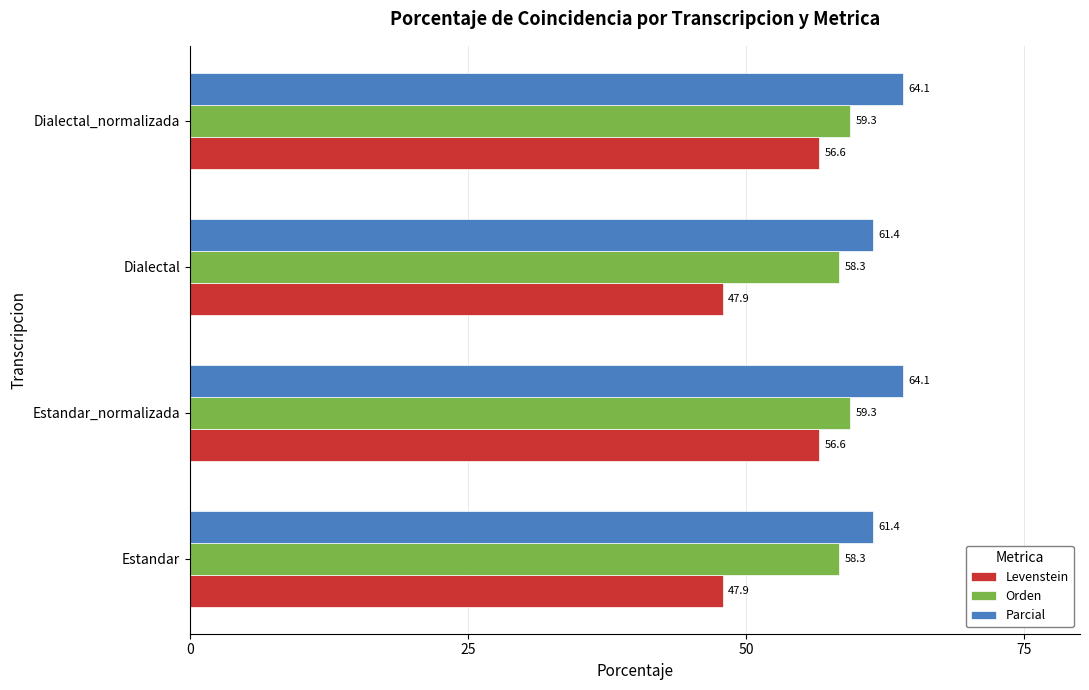

Count the Orden values in the range 58 to 59.

2